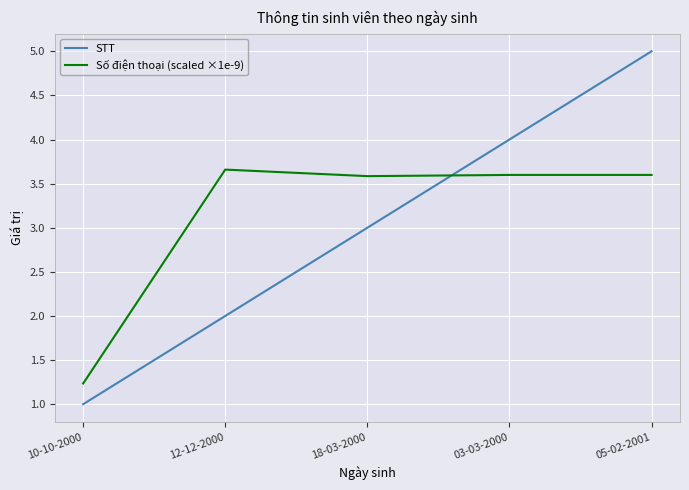

What are all the series names shown in the legend?

STT, Số điện thoại (scaled ×1e-9)